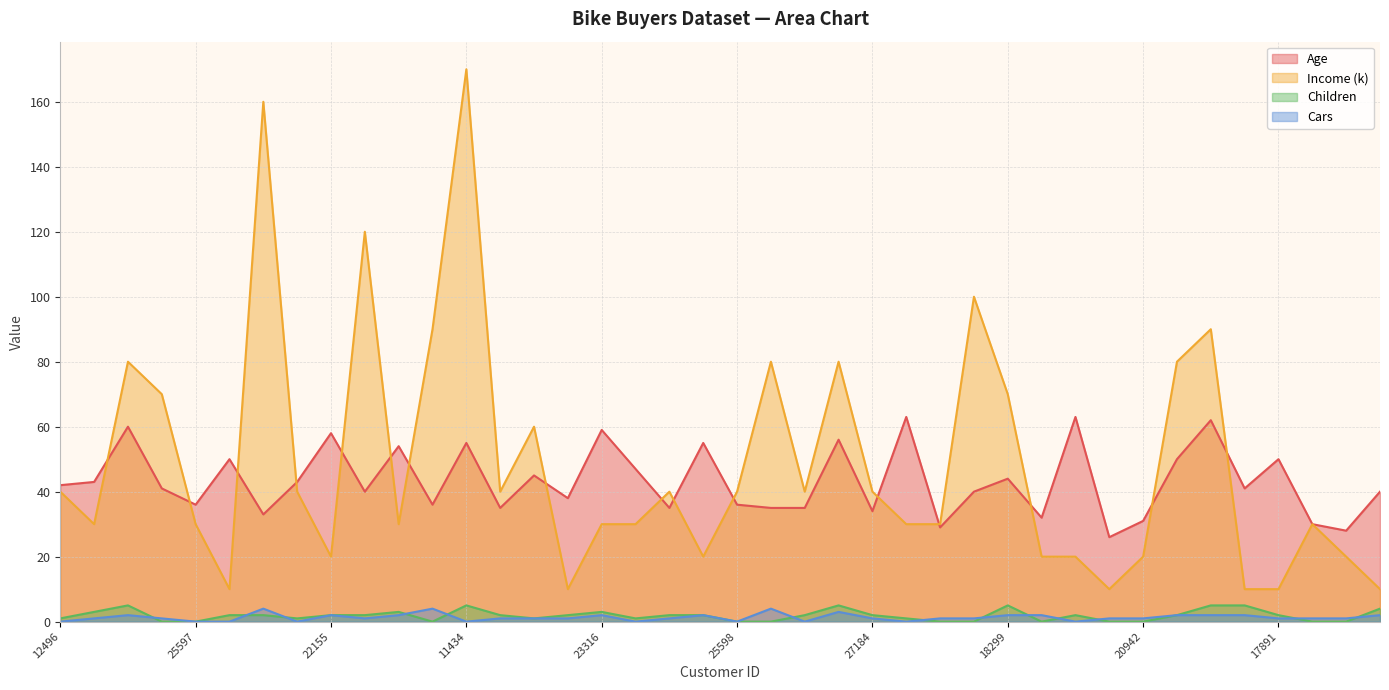

Reading left to right, transcribe all the data shown in this chart.

Age: 42	43	60	41	36	50	33	43	58	40	54	36	55	35	45	38	59	47	35	55	36	35	35	56	34	63	29	40	44	32	63	26	31	50	62	41	50	30	28	40
Income (k): 40	30	80	70	30	10	160	40	20	120	30	90	170	40	60	10	30	30	40	20	40	80	40	80	40	30	30	100	70	20	20	10	20	80	90	10	10	30	20	10
Children: 1	3	5	0	0	2	2	1	2	2	3	0	5	2	1	2	3	1	2	2	0	0	2	5	2	1	0	0	5	0	2	0	0	2	5	5	2	0	0	4
Cars: 0	1	2	1	0	0	4	0	2	1	2	4	0	1	1	1	2	0	1	2	0	4	0	3	1	0	1	1	2	2	0	1	1	2	2	2	1	1	1	2